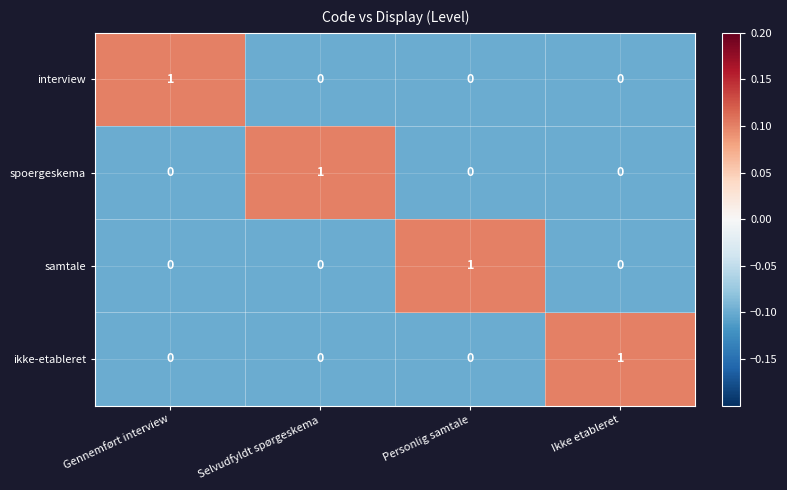

How many ikke-etableret values are between 0 and 1?

4